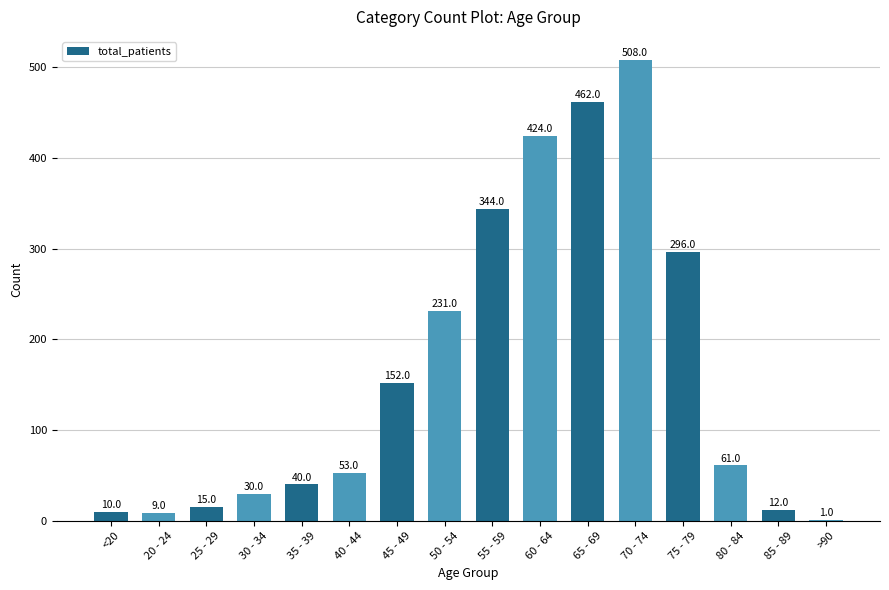

Count the number of categories in the chart.

16